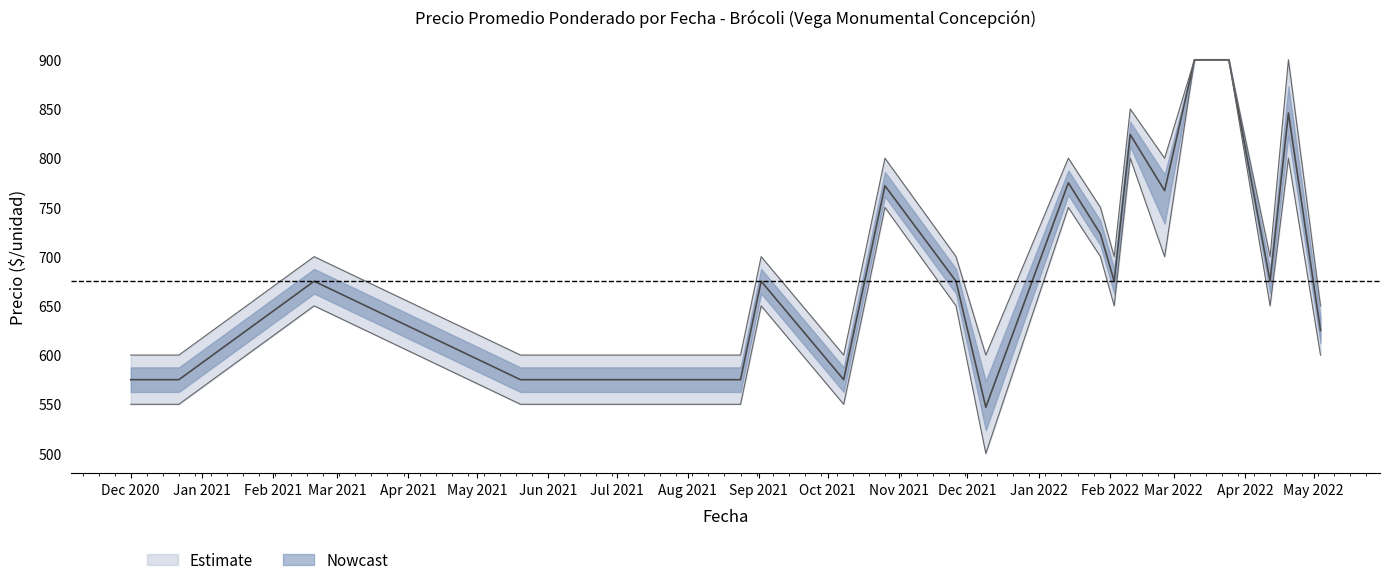

Between 2021-12-09 and 2021-11-26, which series saw the biggest shift?

Precio promedio ponderado